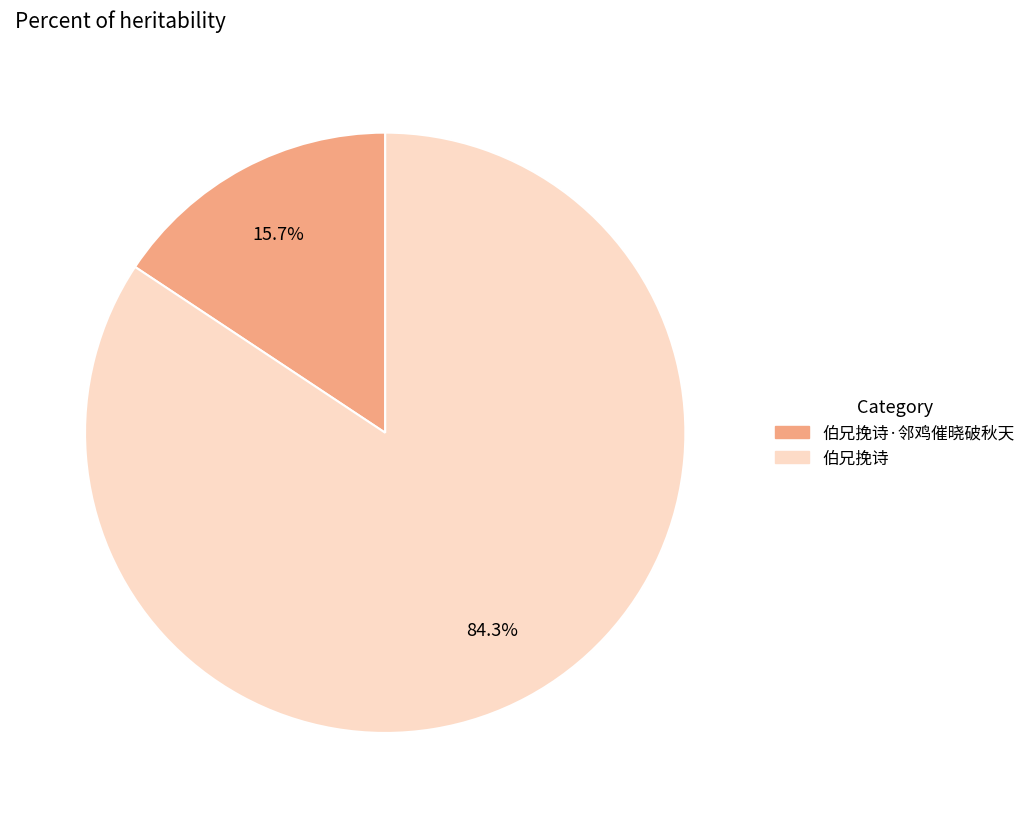

Does any single category account for the majority?

Yes